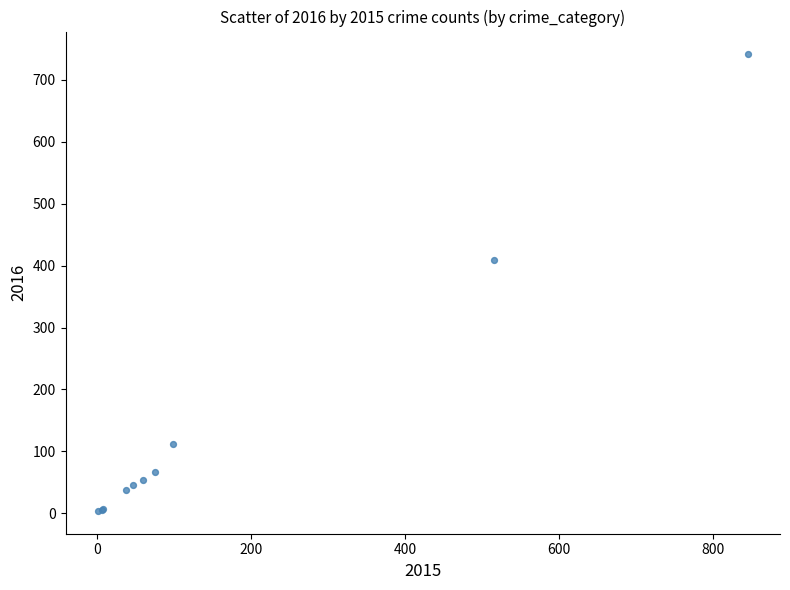

What Y value in the scatter plot is closest to 372?

409